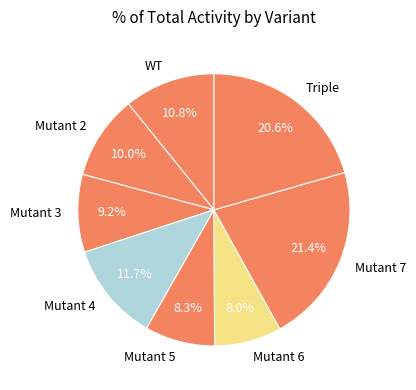

Which slice is the largest?

Mutant 7